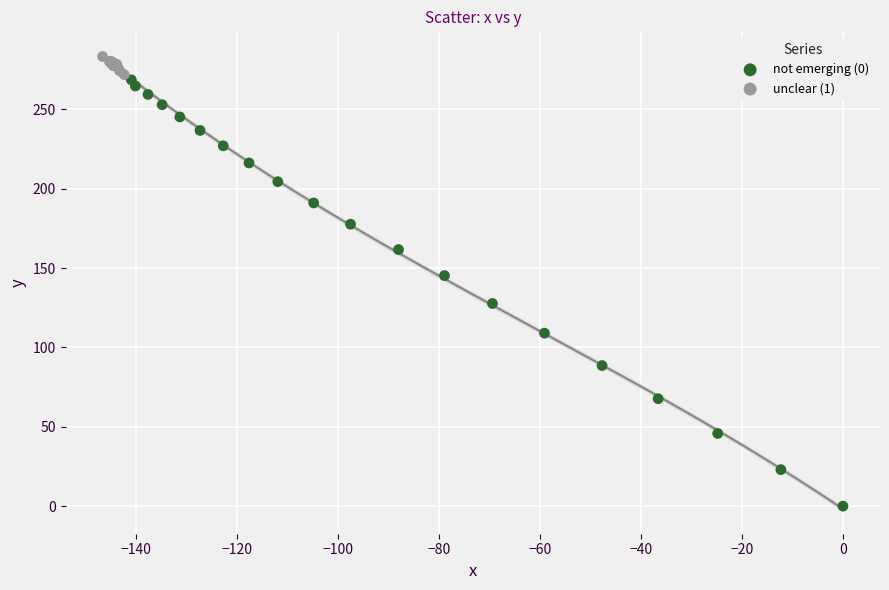

Which series reaches the maximum Y coordinate?

unclear (1)